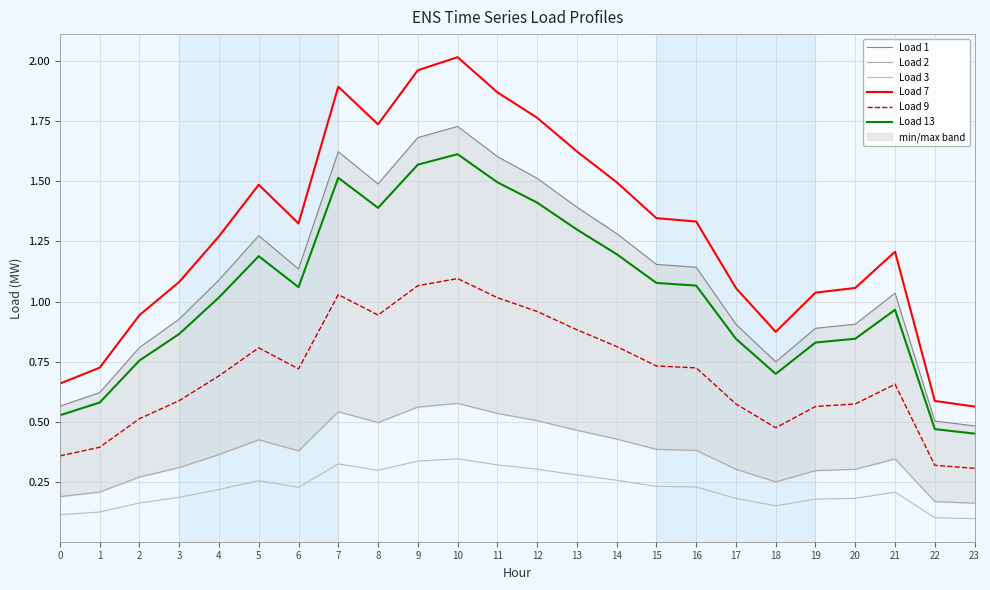

At which label does Load 1 first exceed 1?

4